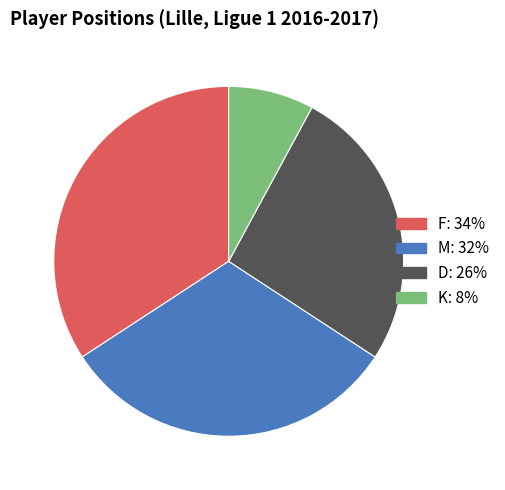

True or false: F accounts for 34% of the total.

True